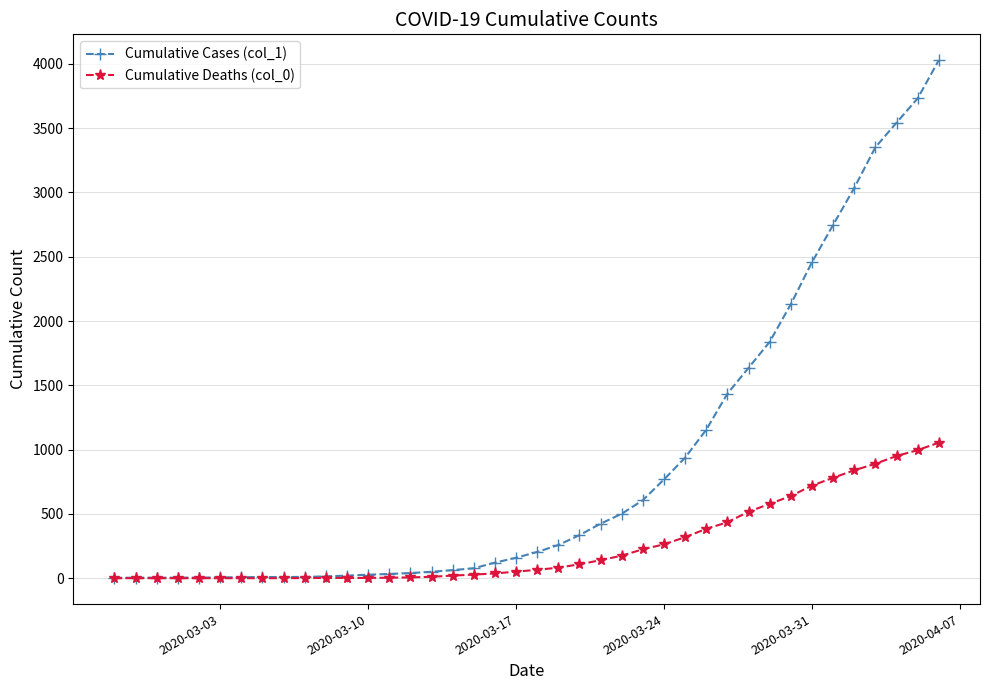

How many data points in Cumulative Deaths (col_0) are less than 65?

20